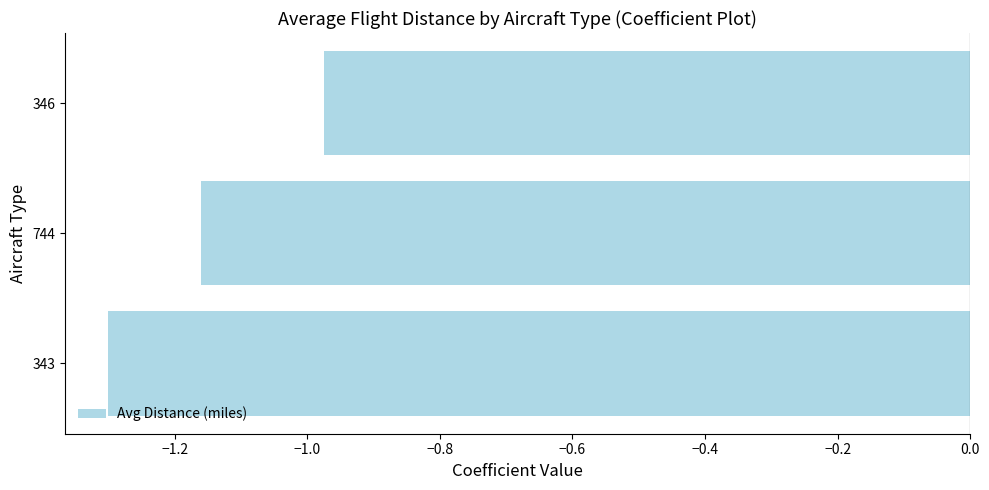

Where is the data nearest to the value -1?

346